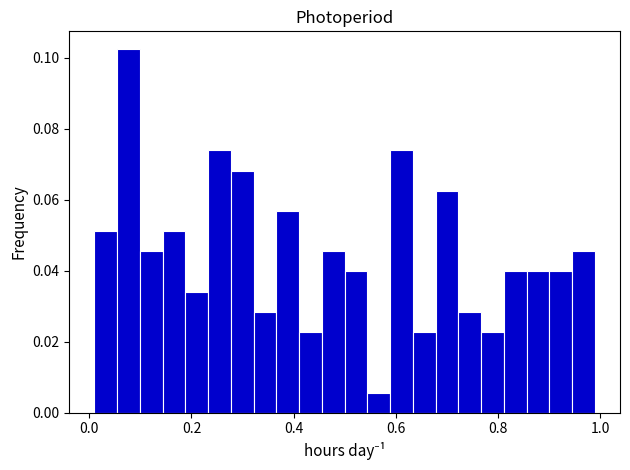

Around what value on the x-axis is the tallest bar? Give the approximate position of its centre, as read against the axis.

0.08